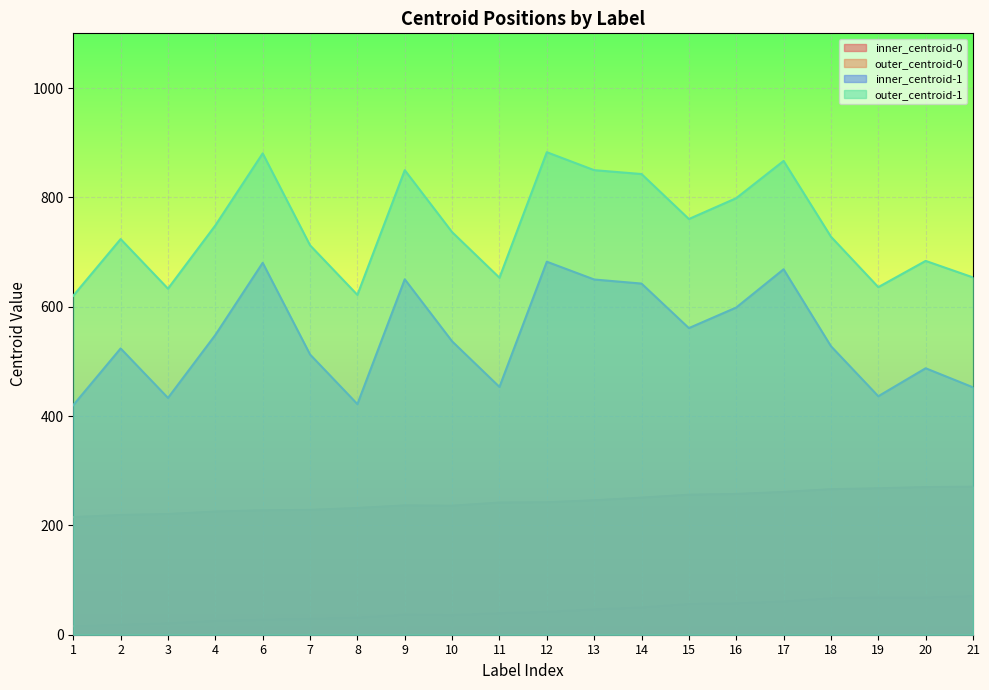

The inner_centroid-0 series shows 96.1 at 16. True or false?

False